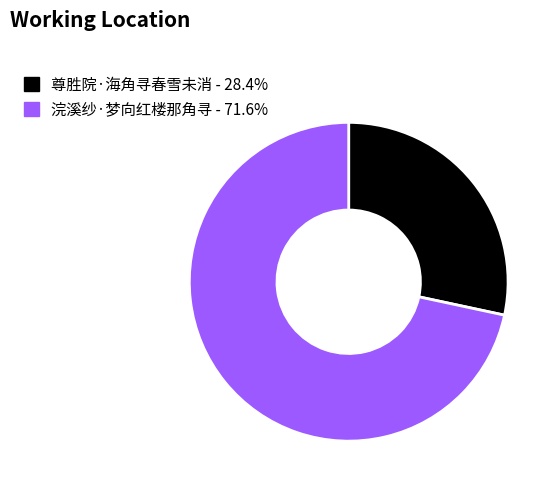

Is it true that 浣溪纱·梦向红楼那角寻 is 77% of the pie?

False